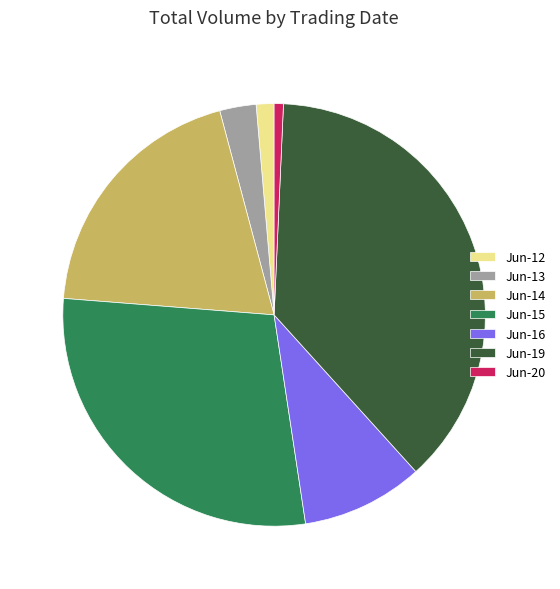

The Jun-19 slice represents 48% of the pie. True or false?

False